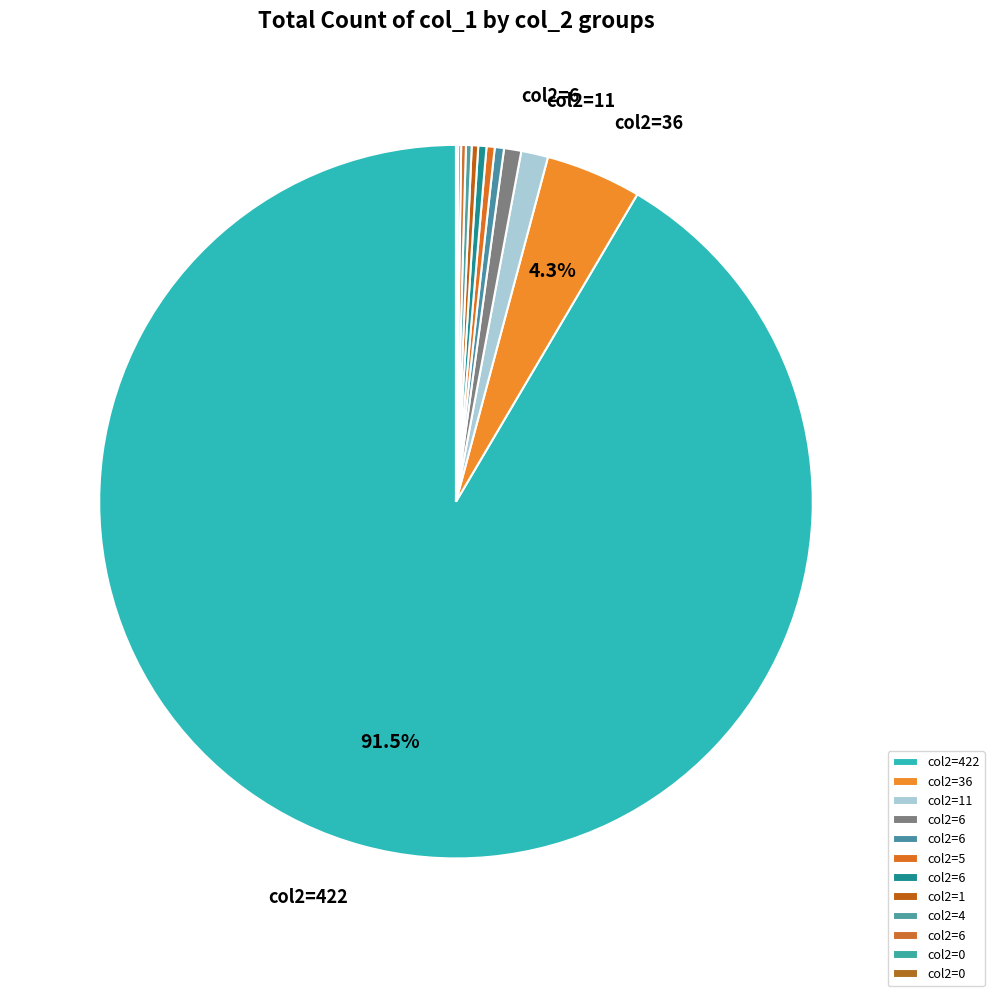

Which slice is the largest?

422